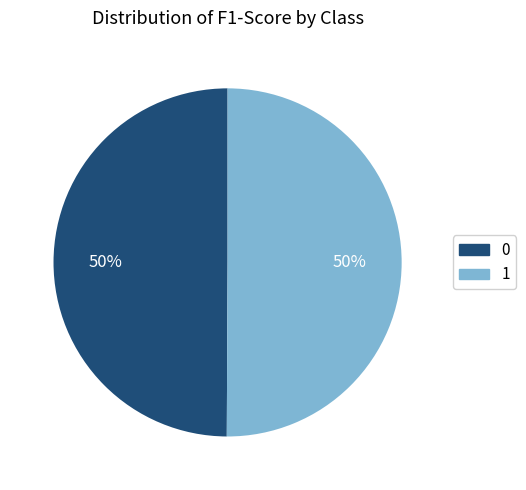

Do 1 and 0 together represent more than half of the pie?

Yes